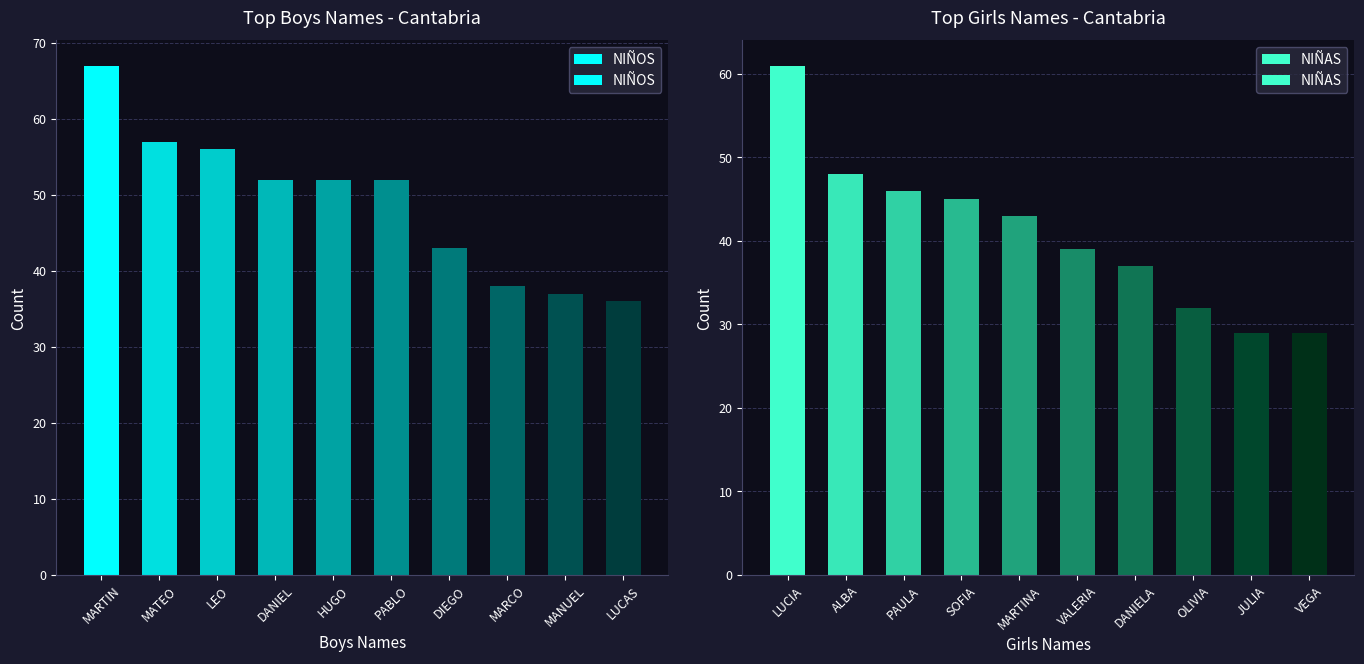

How many bars are there in total?

20